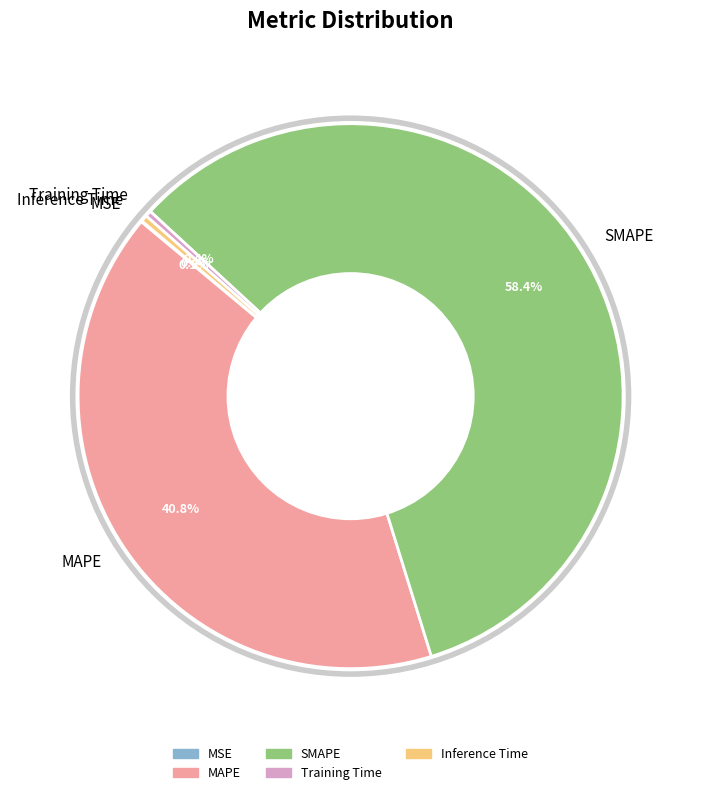

Which category has the biggest portion of the pie?

SMAPE